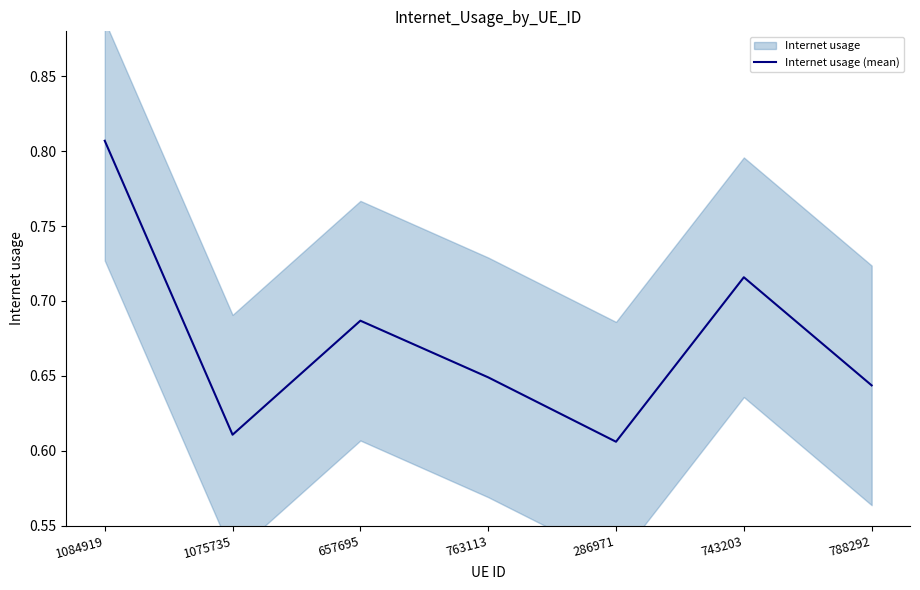

Does the chart have visible grid lines?

No